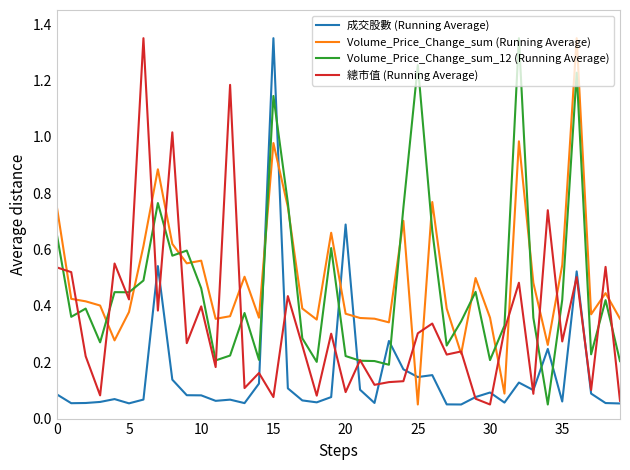

What is the value of the Volume_Price_Change_sum_12 (Running Average) point at the 2nd from the left?

0.4